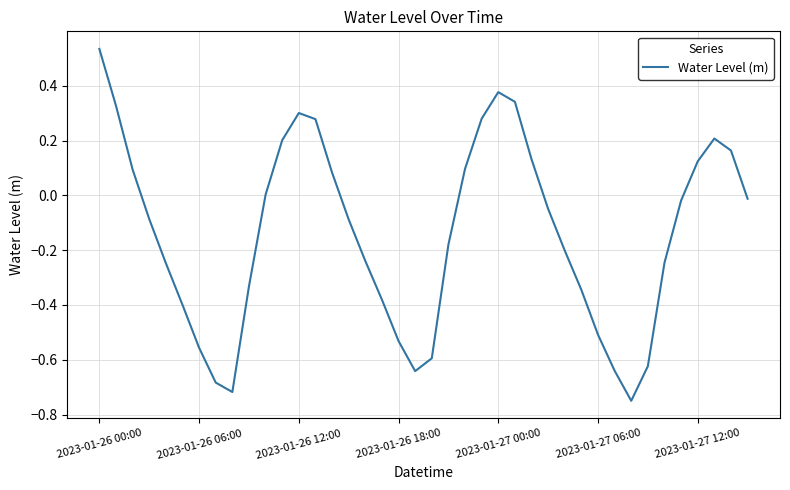

What is the sum of all values?

-5.5